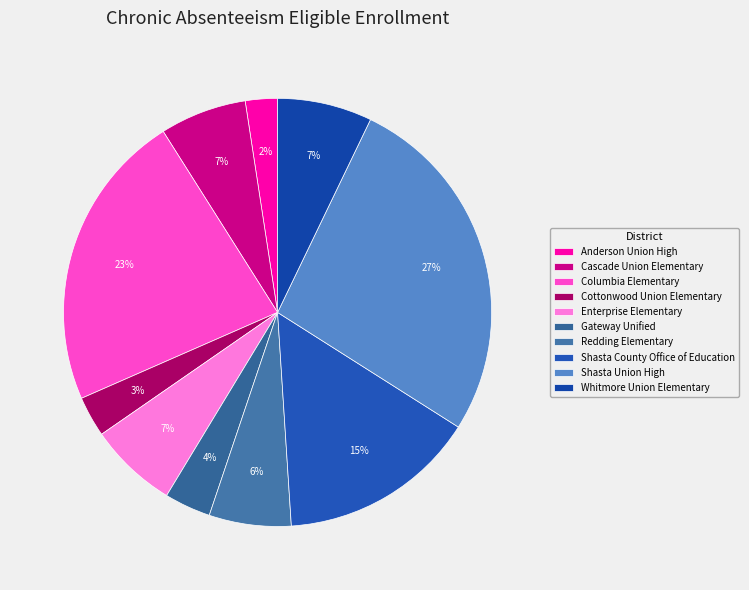

Between Shasta County Office of Education and Gateway Unified, which is larger?

Shasta County Office of Education